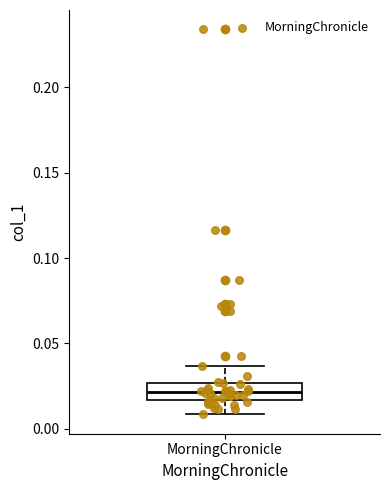

Read this box plot against the y-axis: the position of the median line, the range covered by the box, and the ends of both whiskers. The values are not printed on the chart, so give them approximately, as read against the axis.

median 0.020, box 0.015 to 0.025, whiskers 0.010 to 0.035